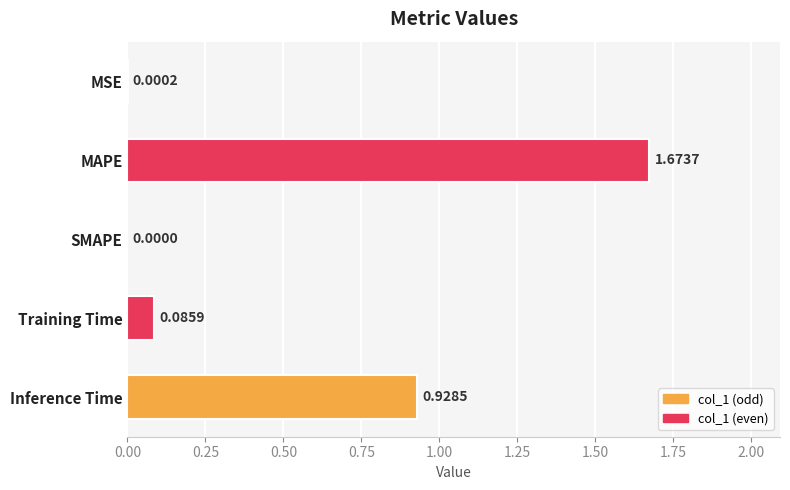

At which category does the chart reach its peak across all series?

MAPE